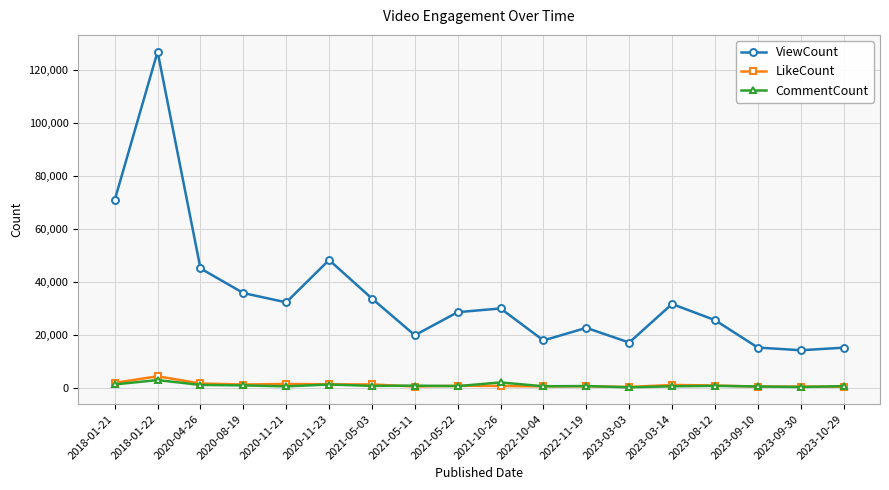

Is this an area chart (filled region under the line)?

No